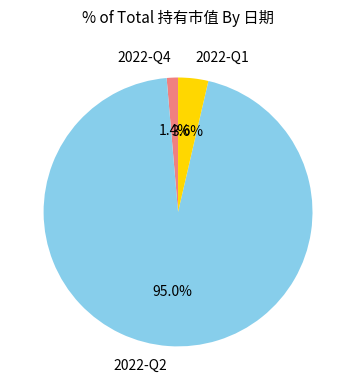

The 2022-Q1 slice represents 13% of the pie. True or false?

False